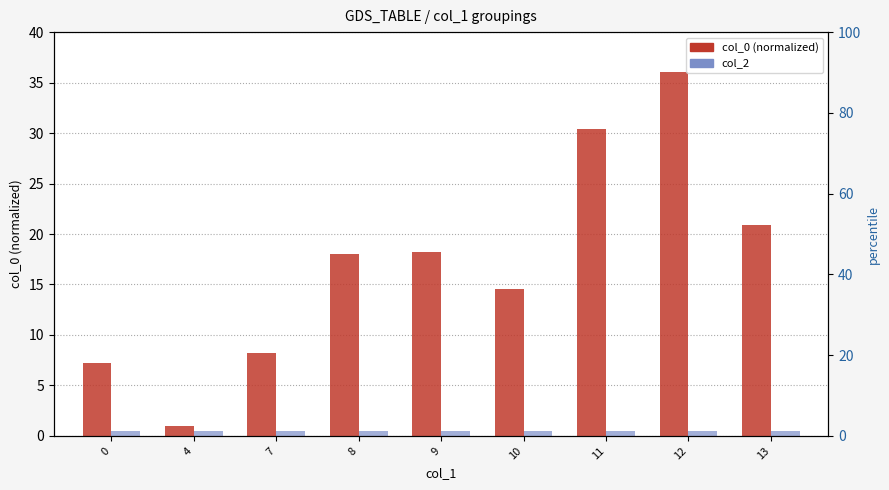

List the labels in order of col_2 value, smallest first.

0, 4, 7, 8, 9, 10, 11, 12, 13